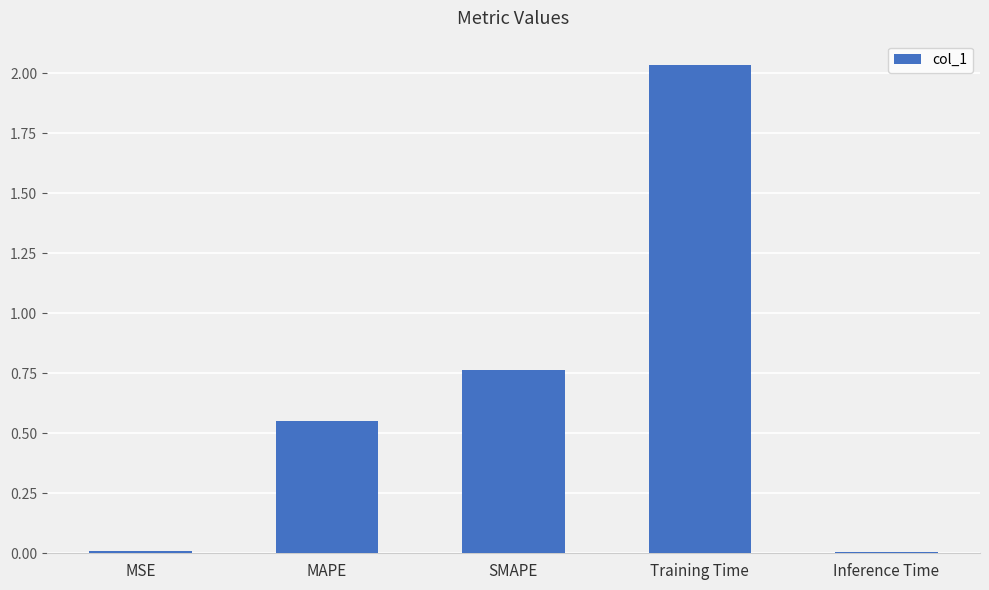

What position from the left is MAPE?

2